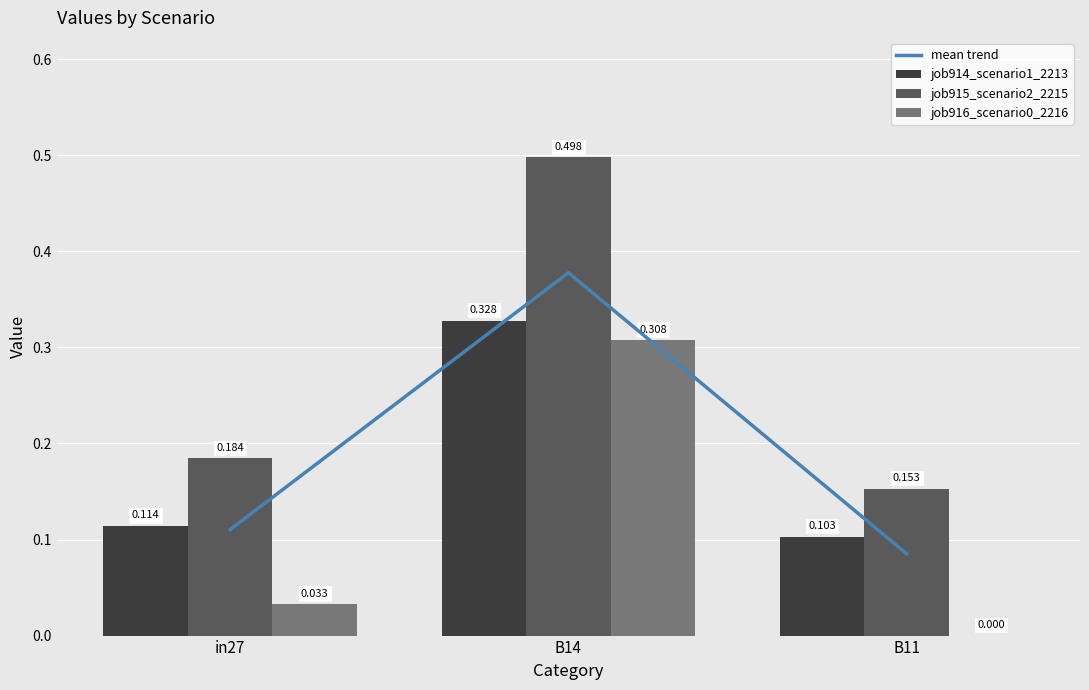

Are the bars grouped side by side (vs. stacked)?

Yes